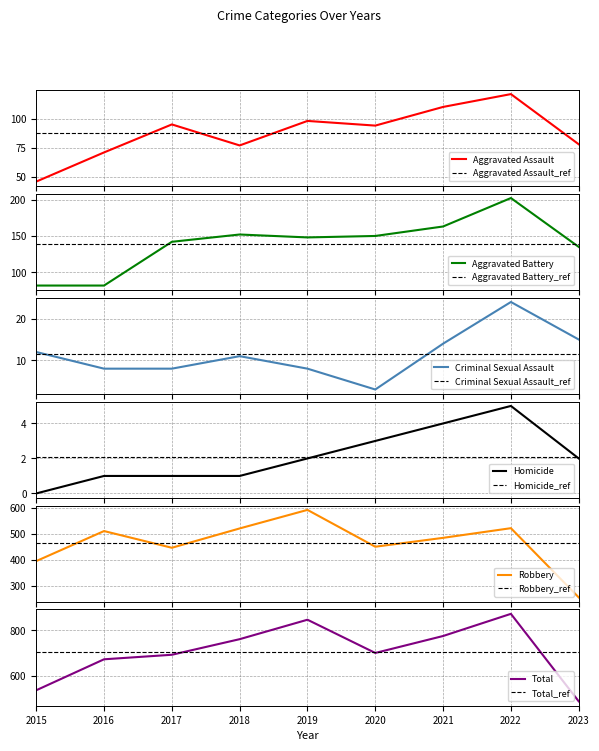

True or false: Aggravated Assault and Robbery cross at least once.

False